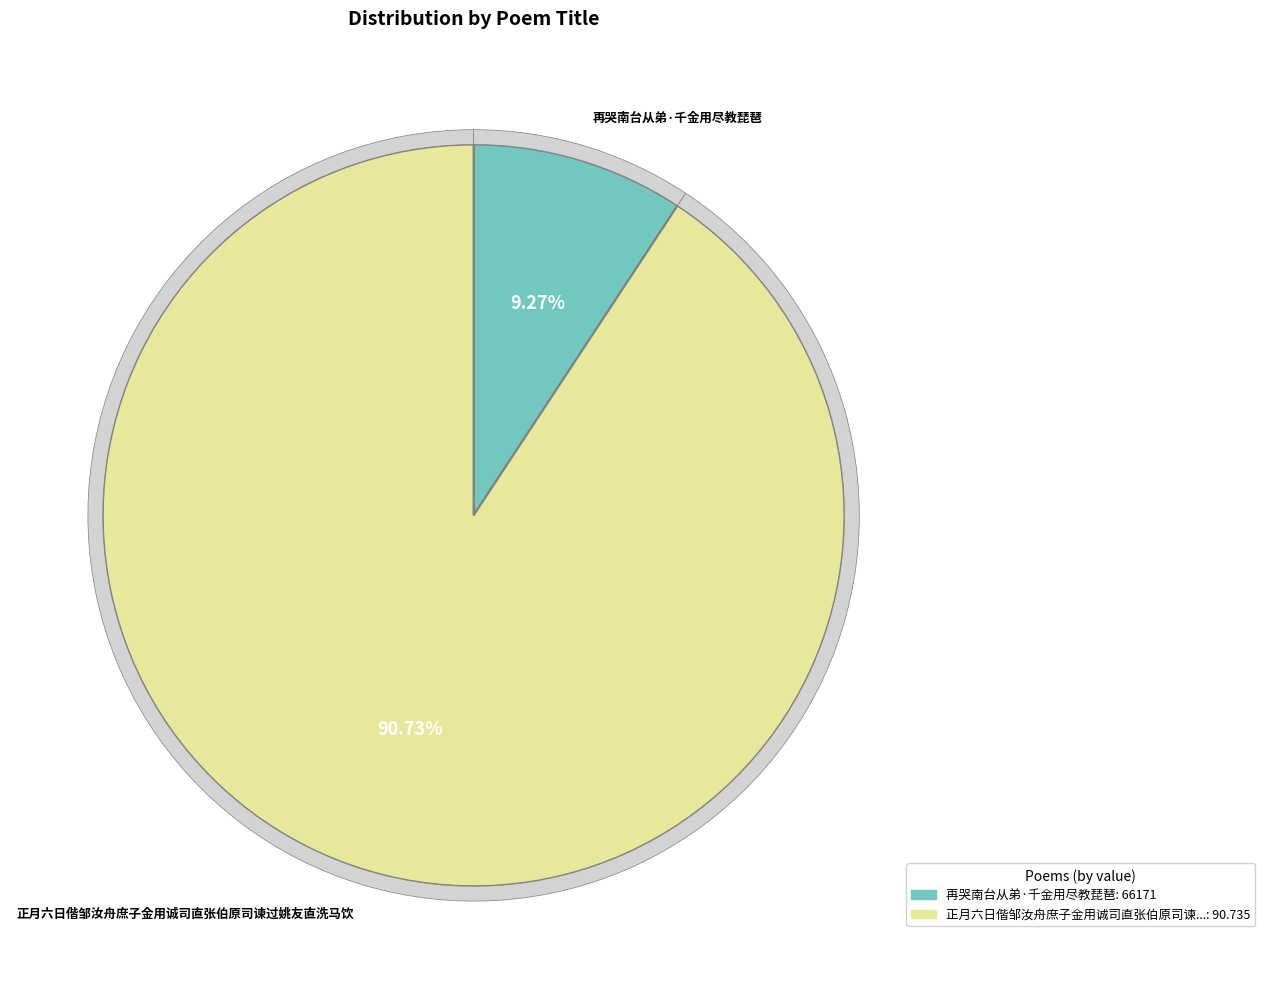

True or false: 正月六日偕邹汝舟庶子金用诚司直张伯原司谏过姚友直洗马饮 accounts for 99% of the total.

False